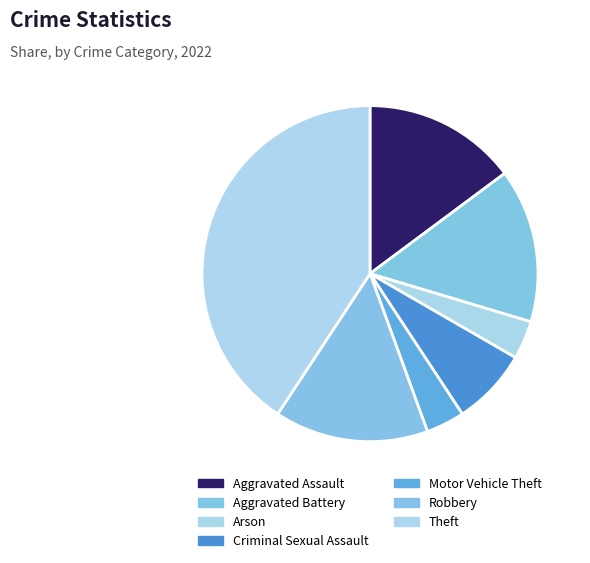

The Arson slice represents 4% of the pie. True or false?

True